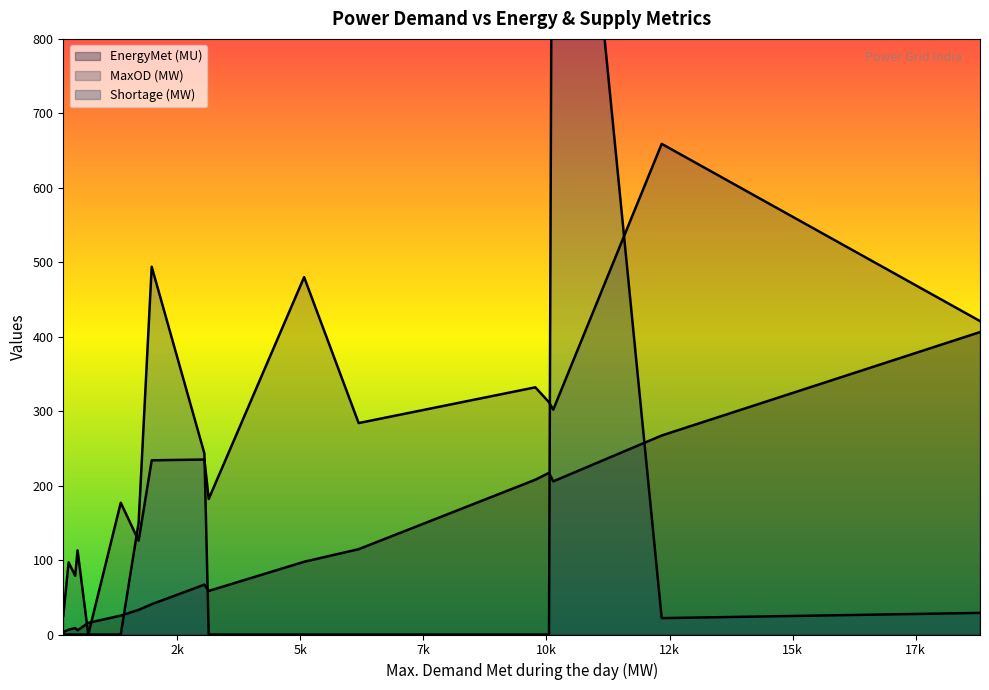

How many data points in EnergyMet (MU) are less than 58?

8